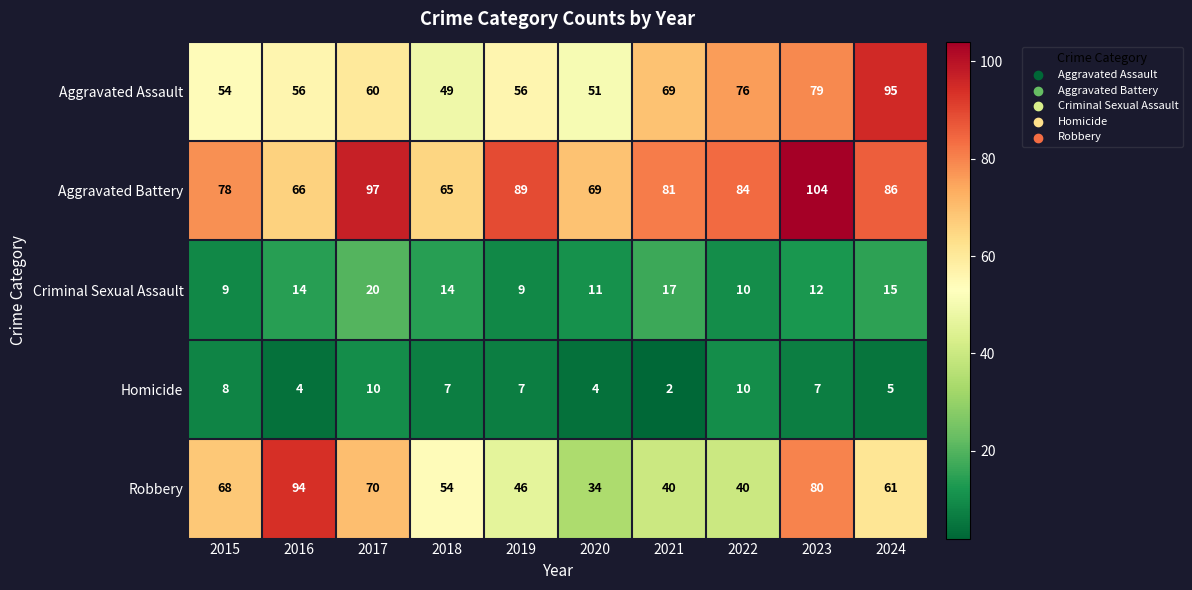

At which category does the chart reach its minimum across all series?

2021